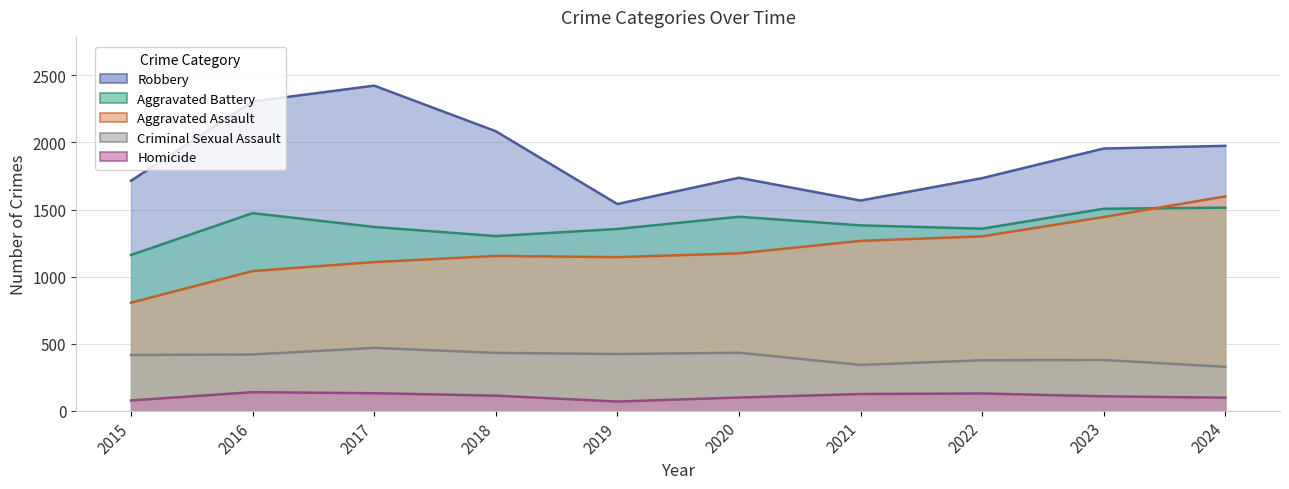

Does the chart display data point markers on the line(s)?

No